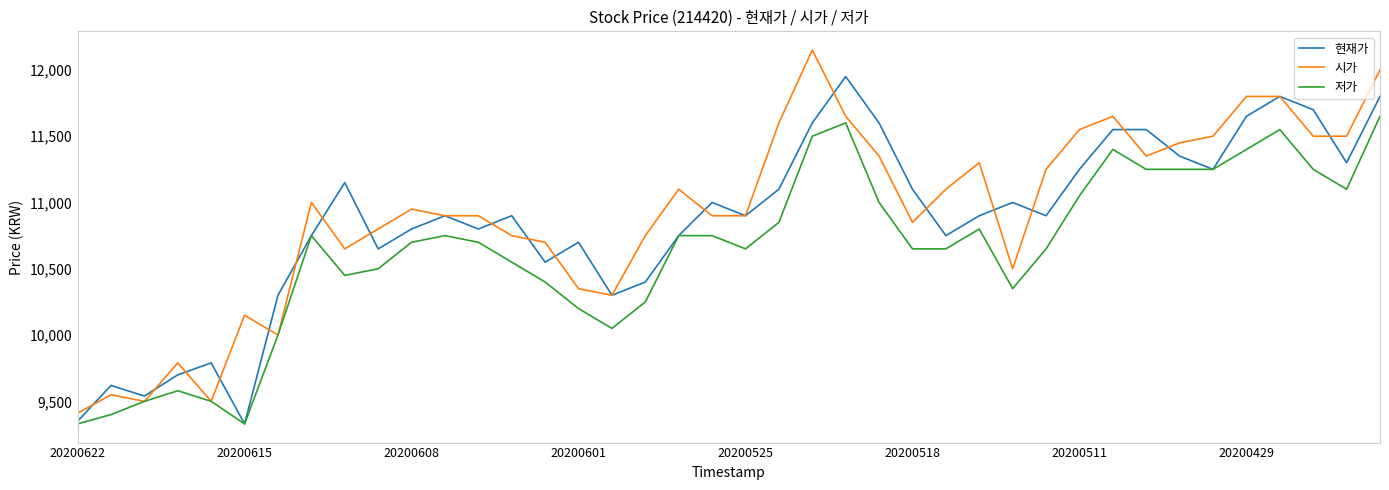

Which series has the widest spread of values?

시가